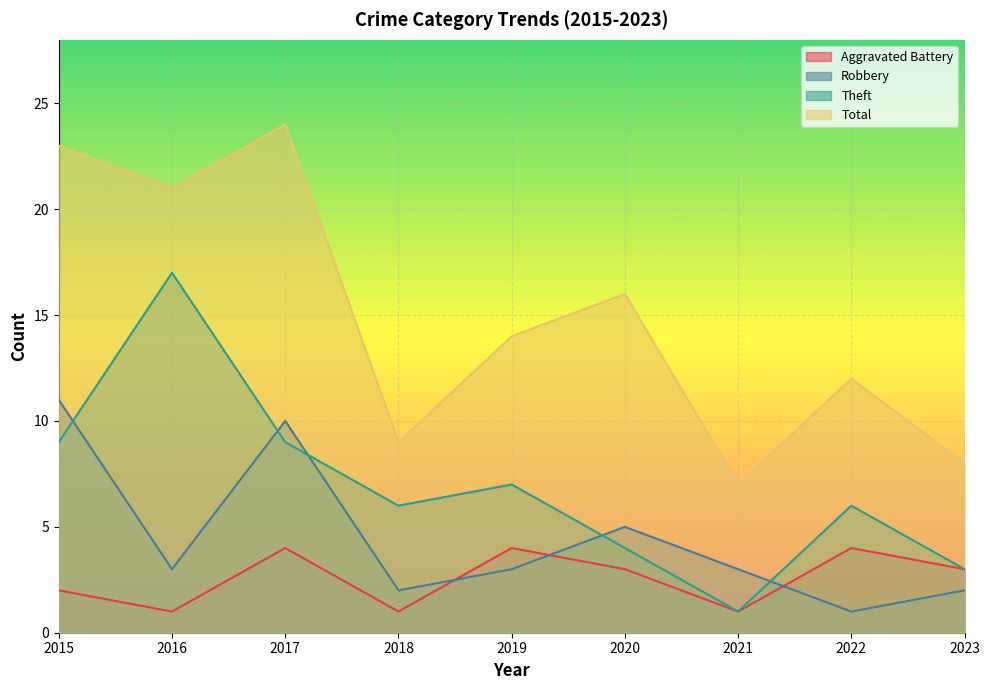

Reading right to left, list all the values displayed in this chart.

Aggravated Battery: 3	4	1	3	4	1	4	1	2
Robbery: 2	1	3	5	3	2	10	3	11
Theft: 3	6	1	4	7	6	9	17	9
Total: 8	12	7	16	14	9	24	21	23